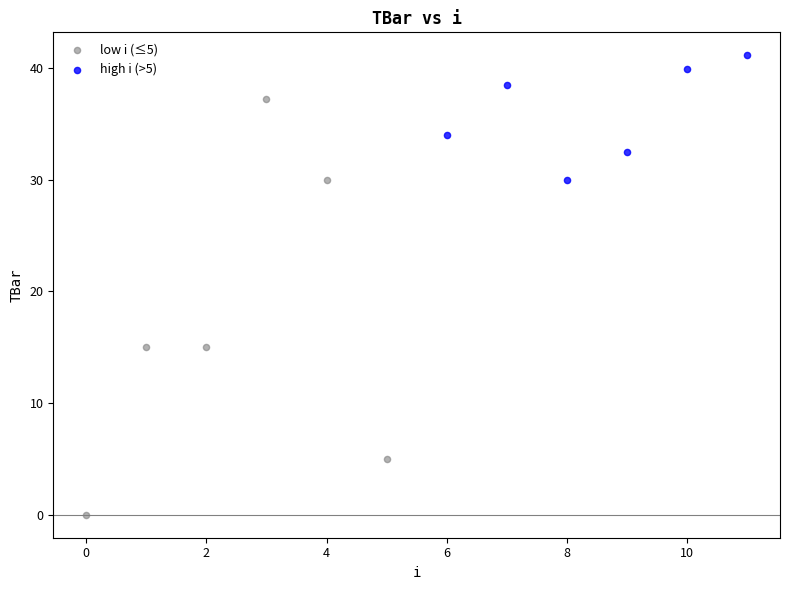

Which series contains the lowest Y value?

low i (≤5)